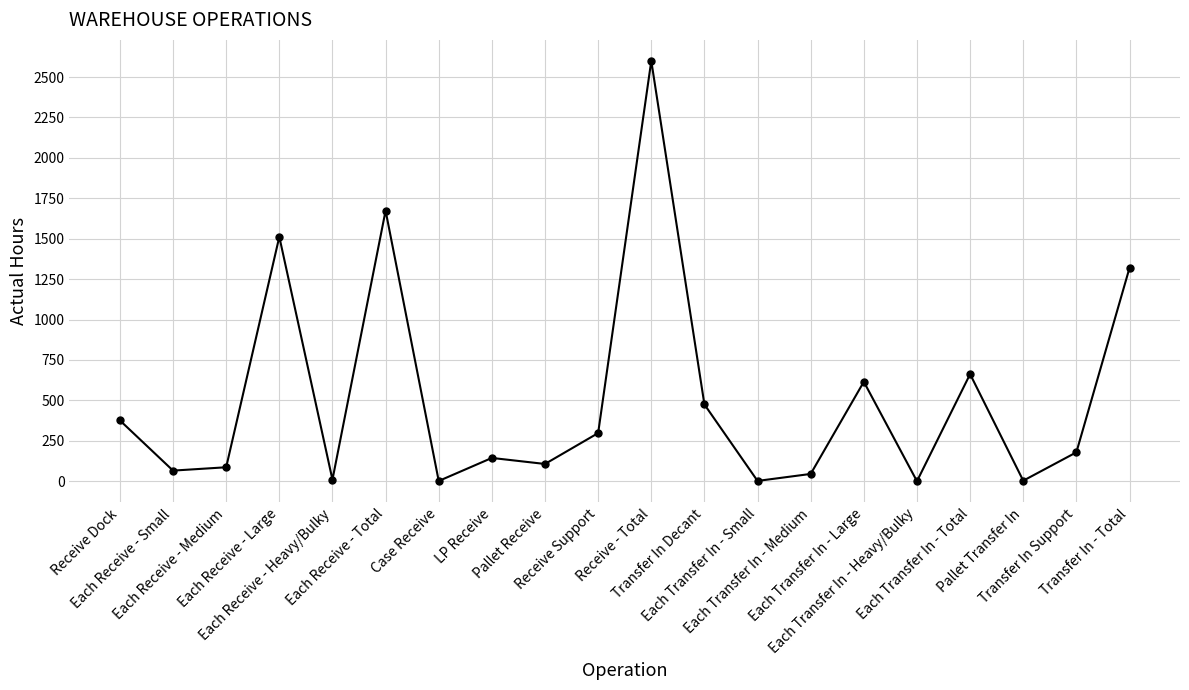

What is the difference between the second highest and second lowest values?

1672.2